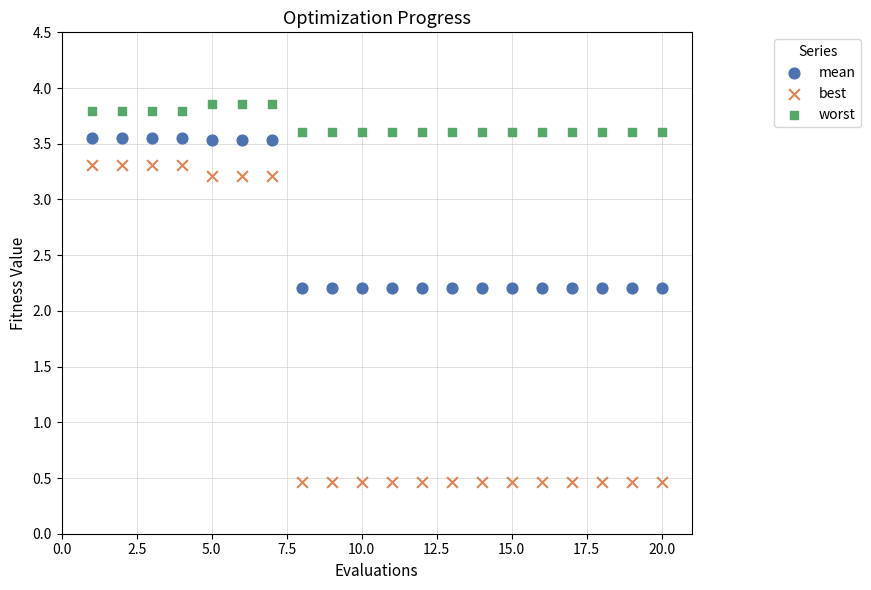

Which series has the widest spread of Y values?

best